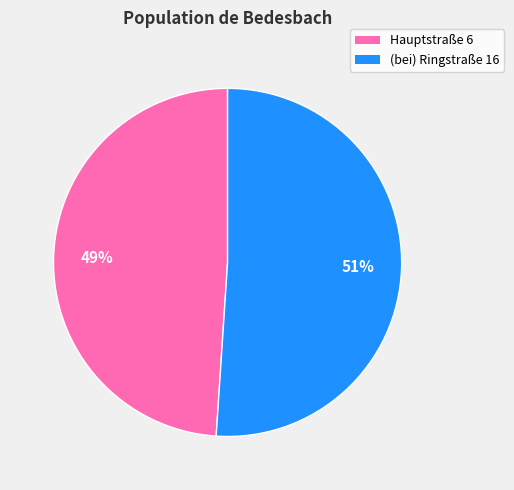

Does any single category account for the majority?

Yes